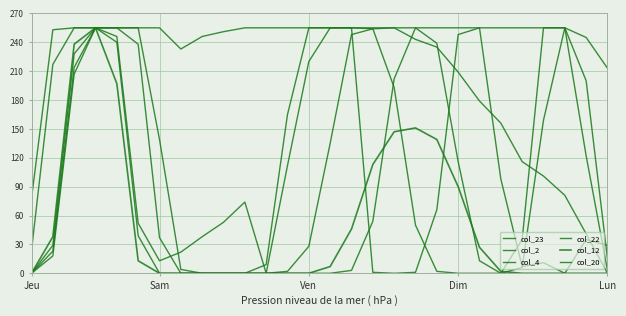

Which series ends up on top after the final intersection of col_23 and col_20?

col_20